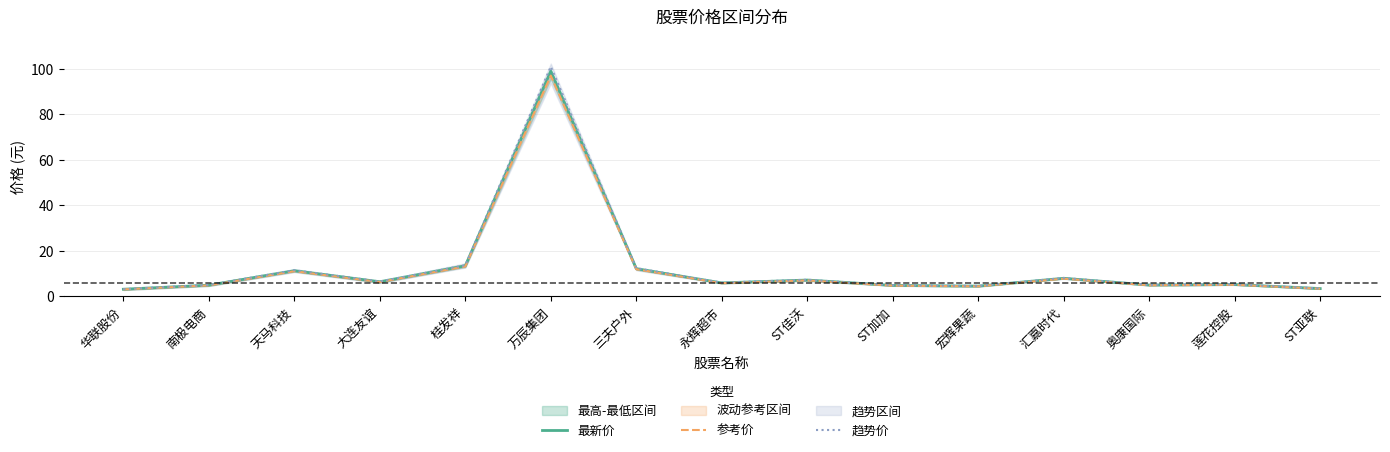

Rank the categories by 最新价 value from lowest to highest.

华联股份, ST亚联, 宏辉果蔬, ST加加, 南极电商, 奥康国际, 莲花控股, 永辉超市, 大连友谊, ST佳沃, 汇嘉时代, 天马科技, 三夫户外, 桂发祥, 万辰集团